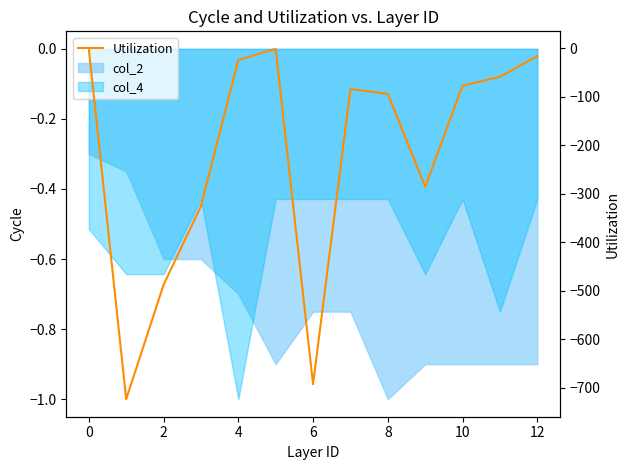

Which category has the highest value across all series?

8